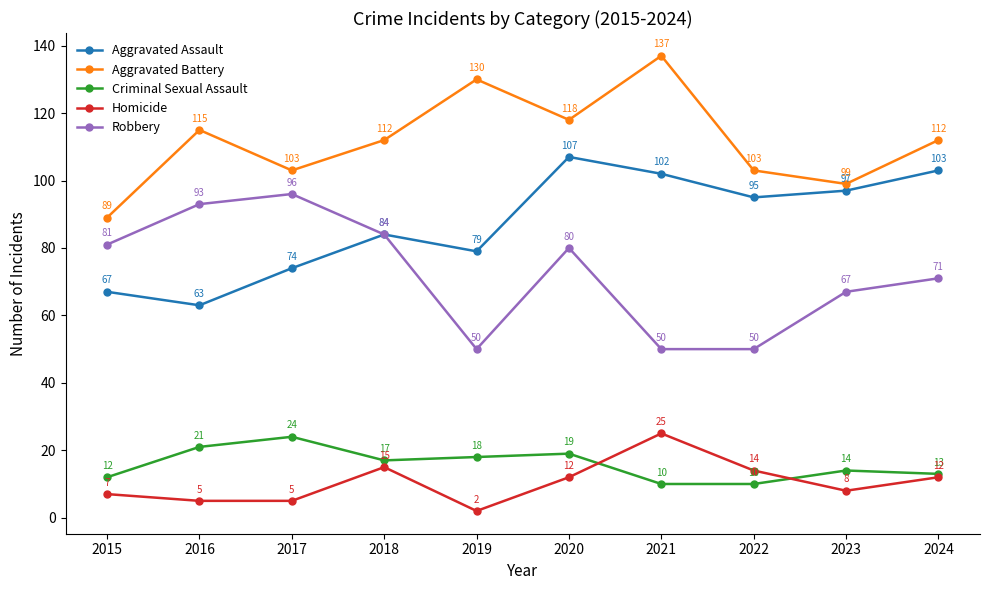

Rank the series at 2019 from highest to lowest value.

Aggravated Battery, Aggravated Assault, Robbery, Criminal Sexual Assault, Homicide